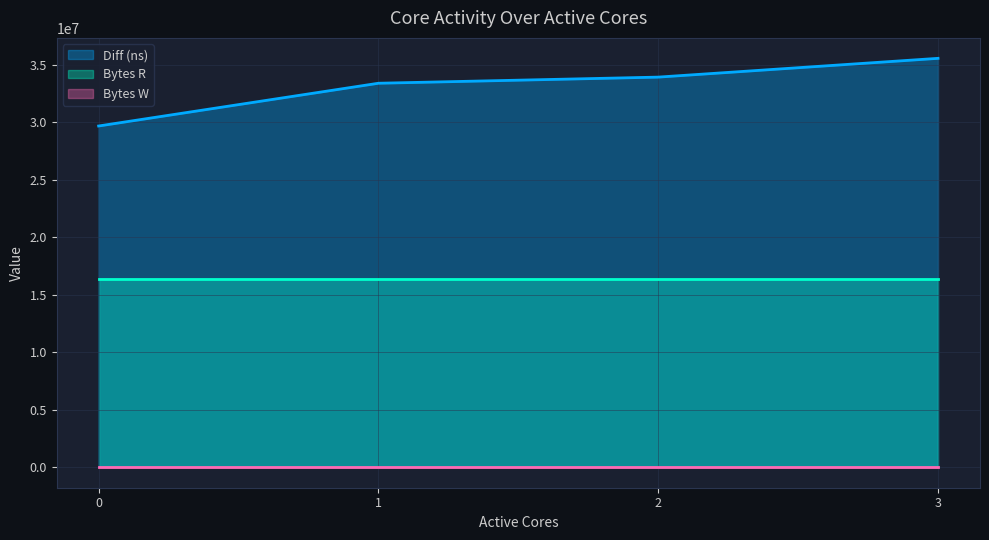

Is the value of Bytes W at 2 greater than the value of Diff (ns) at 2?

No